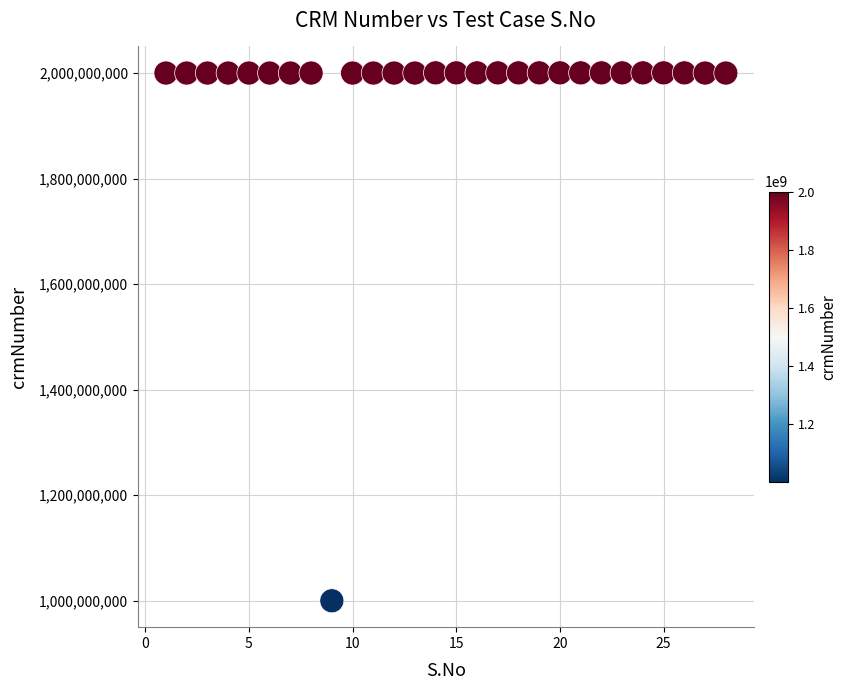

What is the range of X values (max minus min)?

27